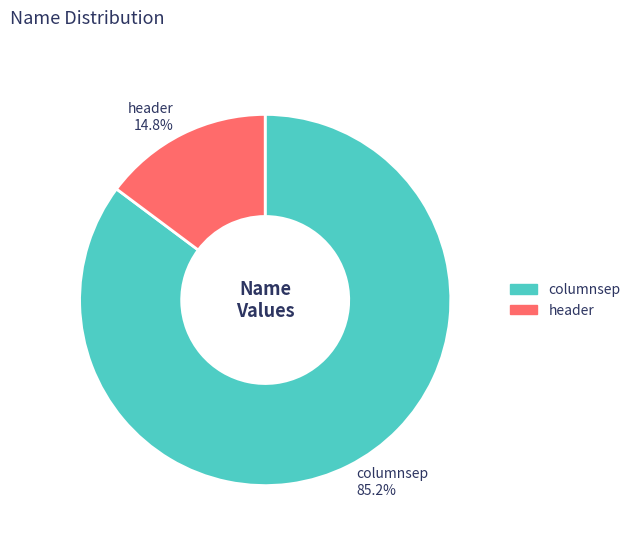

Which slice is the smallest?

header